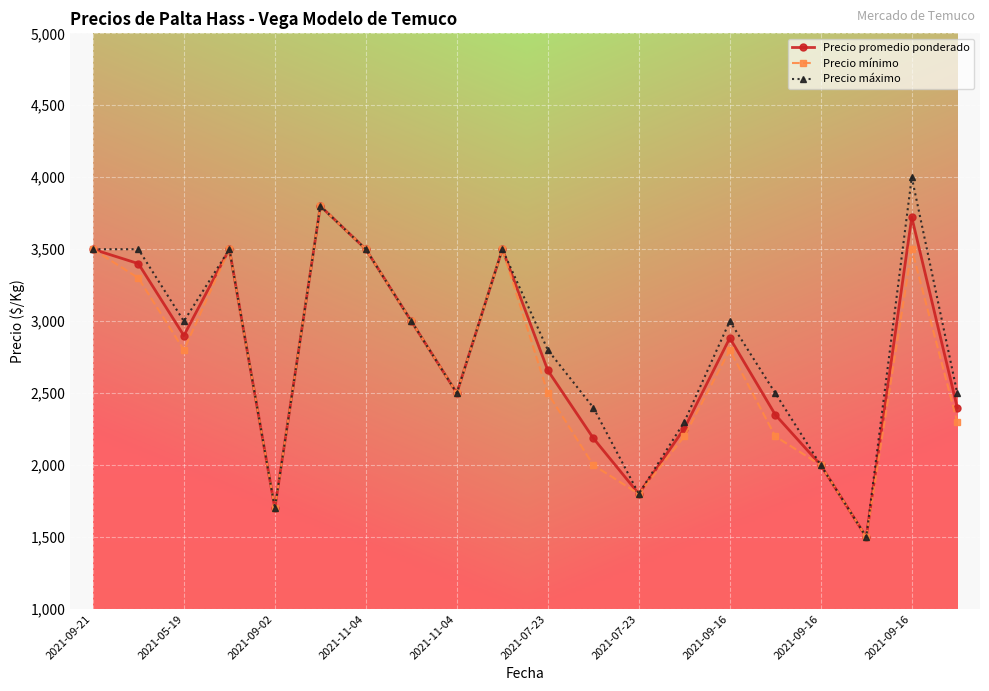

Does the chart display data point markers on the line(s)?

Yes